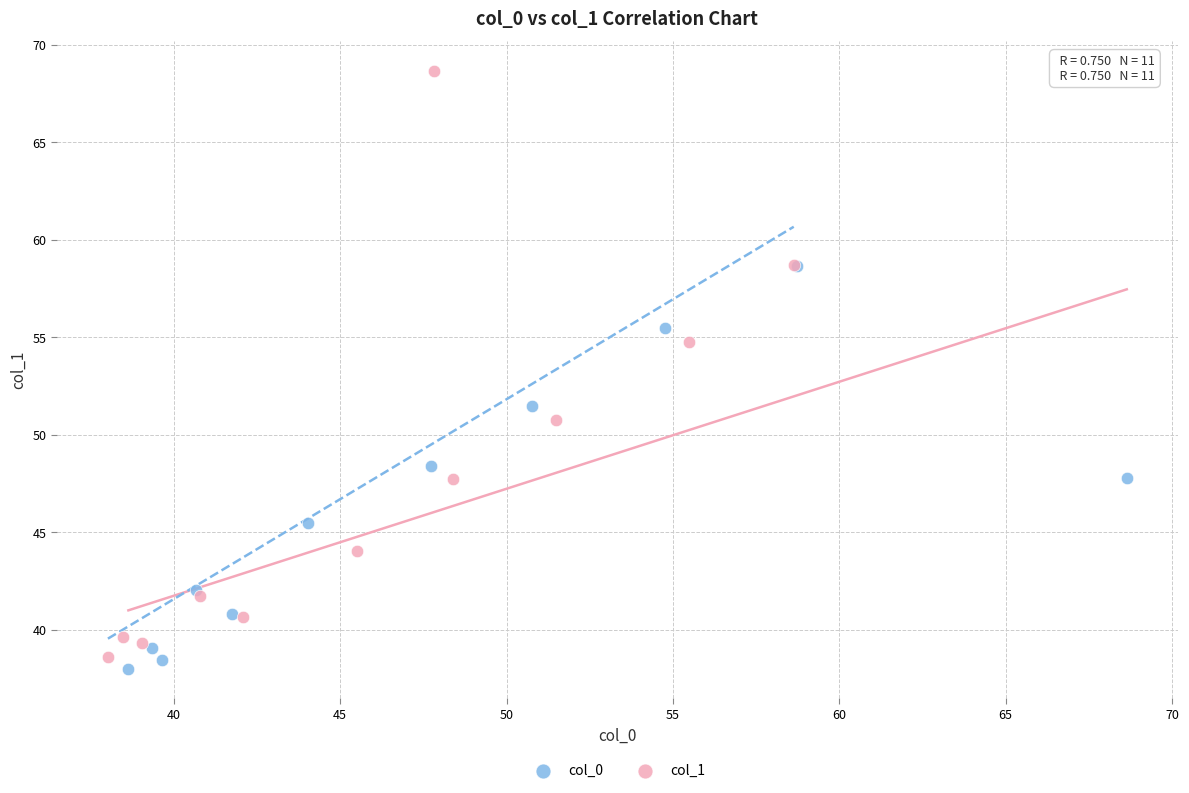

Which series contains the highest Y value?

col_1